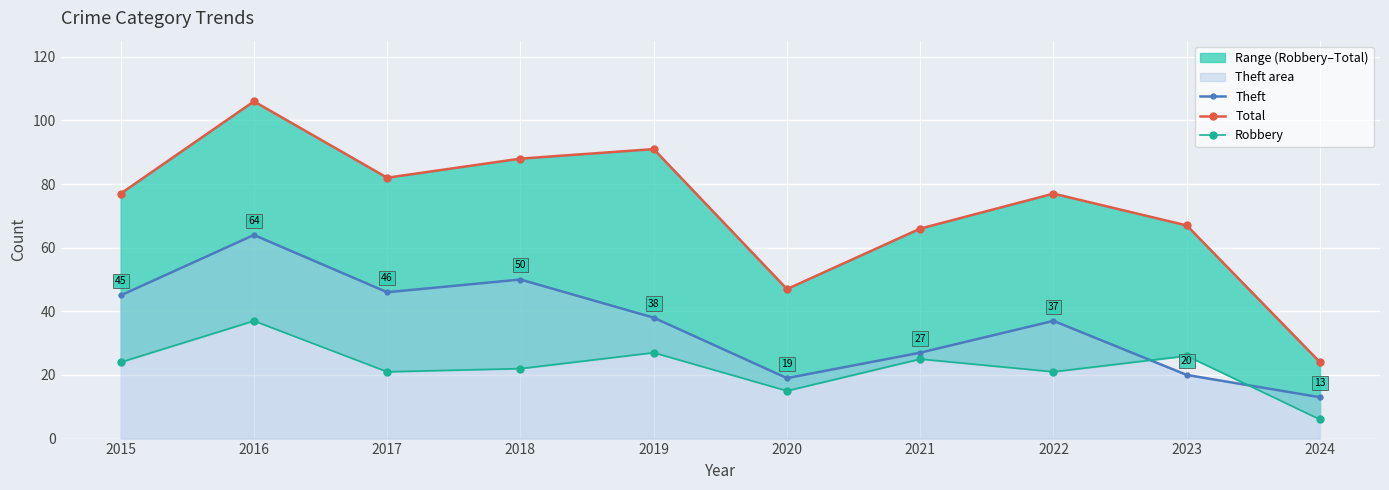

Which category has the lowest value in the Robbery series?

2024